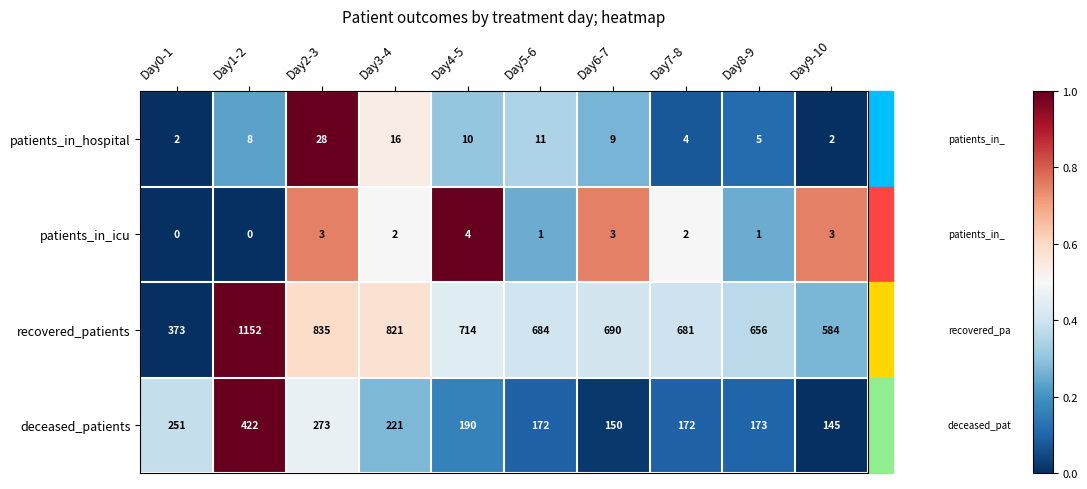

Which series has the largest total across all categories?

recovered_patients